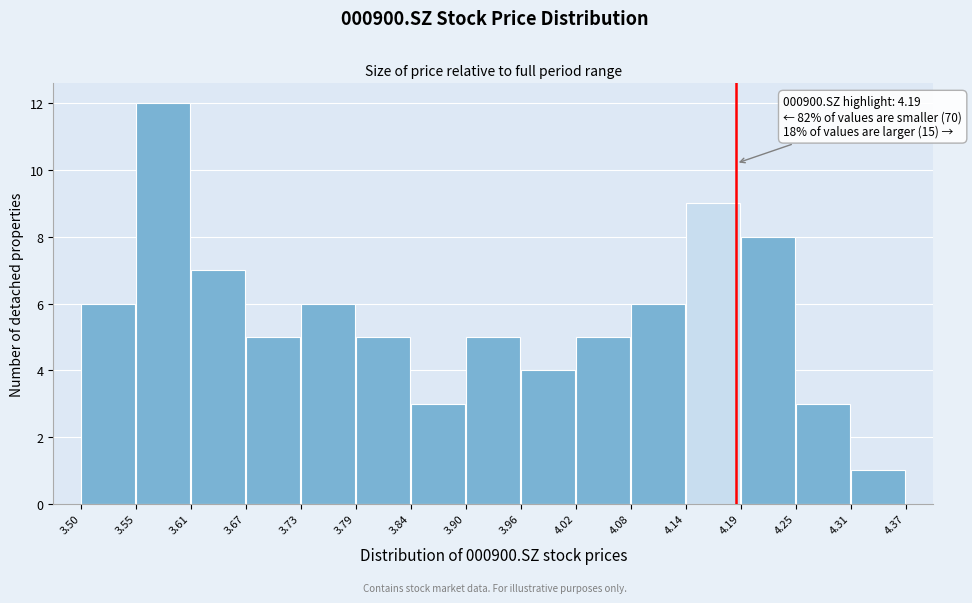

Which range on the x-axis has the tallest bar?

3.55 to 3.61